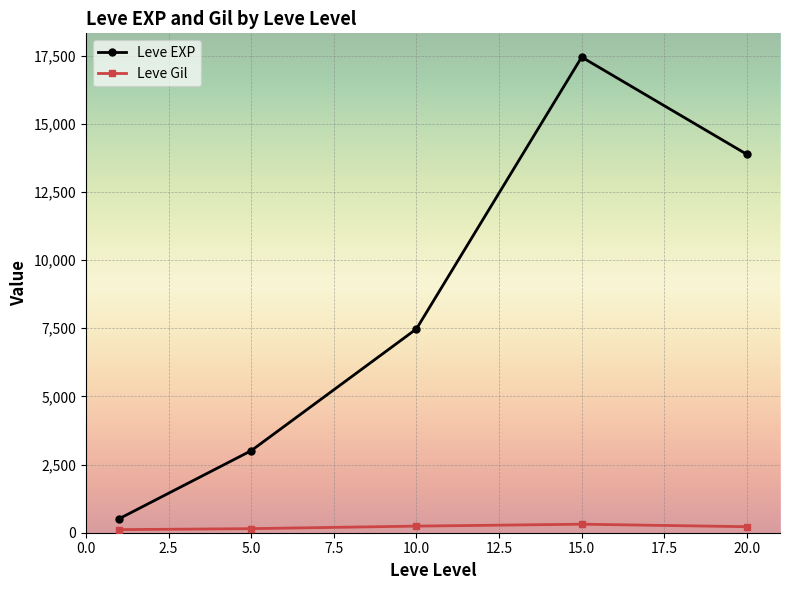

True or false: Leve Gil has more than 2 points higher than both neighbors.

False